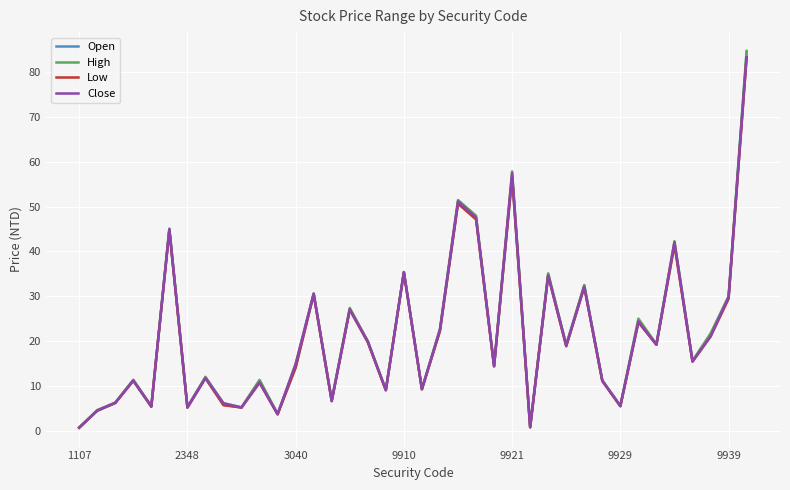

What is the greatest value displayed?

84.8